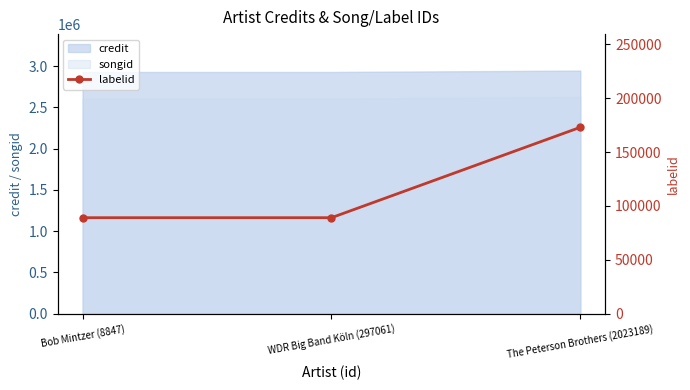

What position from the right is The Peterson Brothers (2023189)?

1